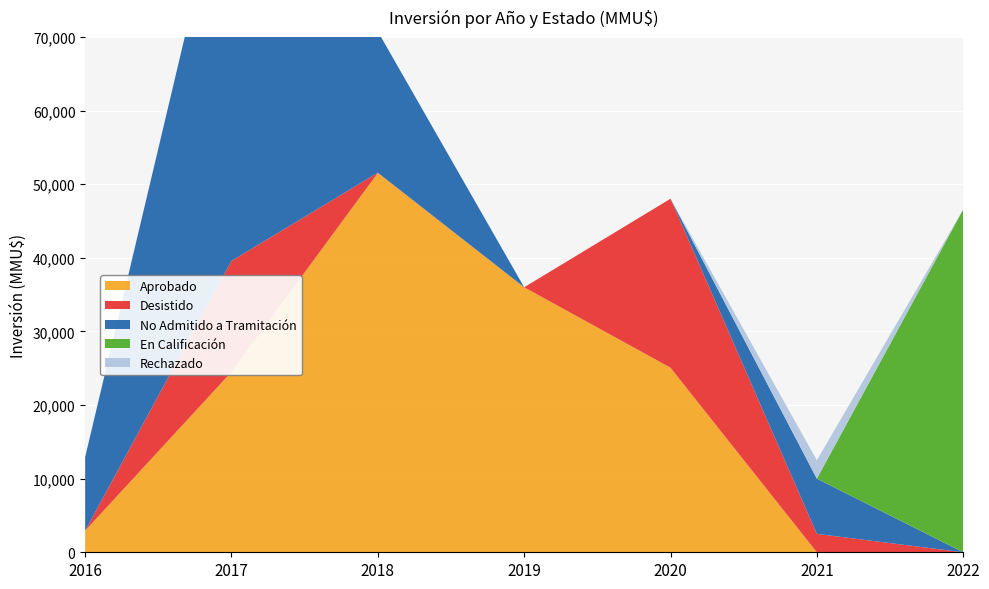

Reading left to right, transcribe all the data shown in this chart.

Aprobado: 2934	24500	51530	36000	25075	0	0
Desistido: 0	15085	40	0	22950	2500	0
No Admitido a Tramitación: 10000	57187	19180	0	0	7500	0
En Calificación: 0	0	0	0	0	0	46571
Rechazado: 0	0	0	0	0	2500	0